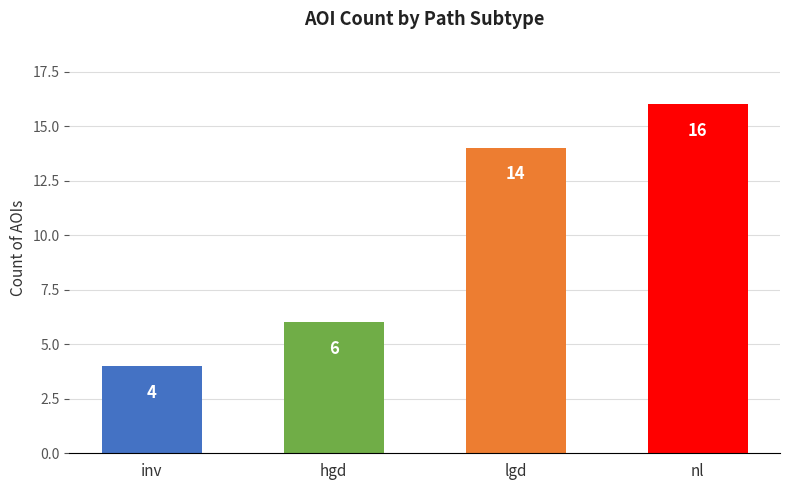

How many data points does each series have?

4